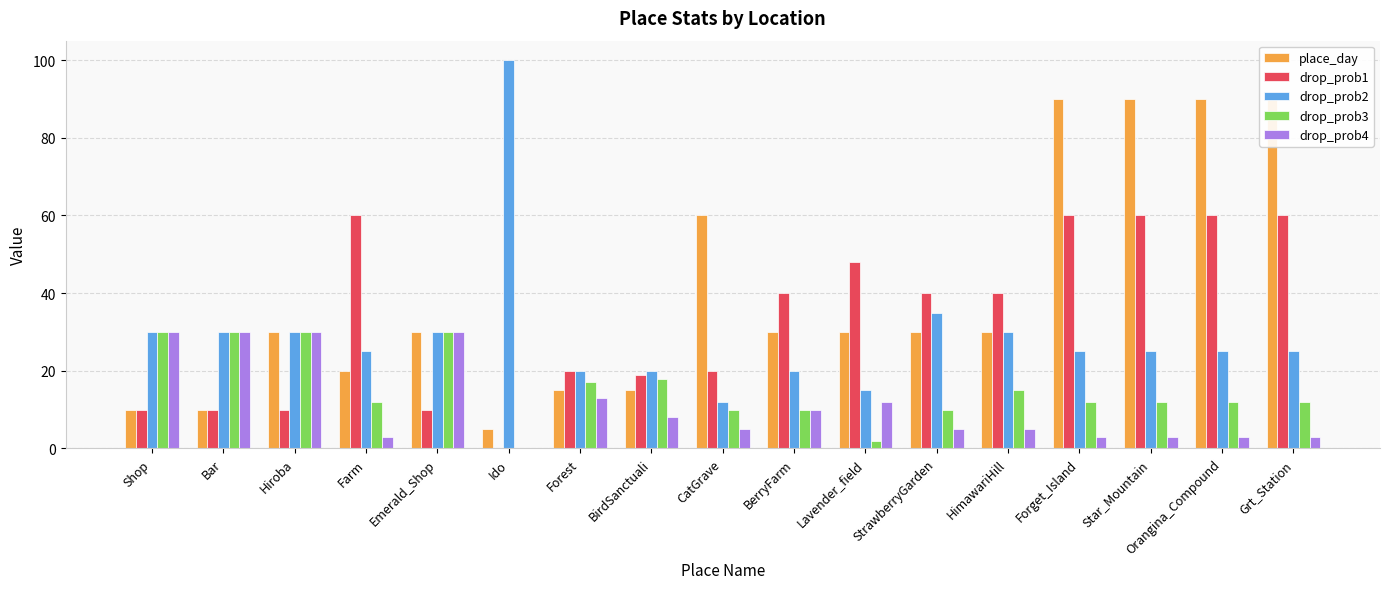

Which has a higher value, BerryFarm or Forest?

BerryFarm